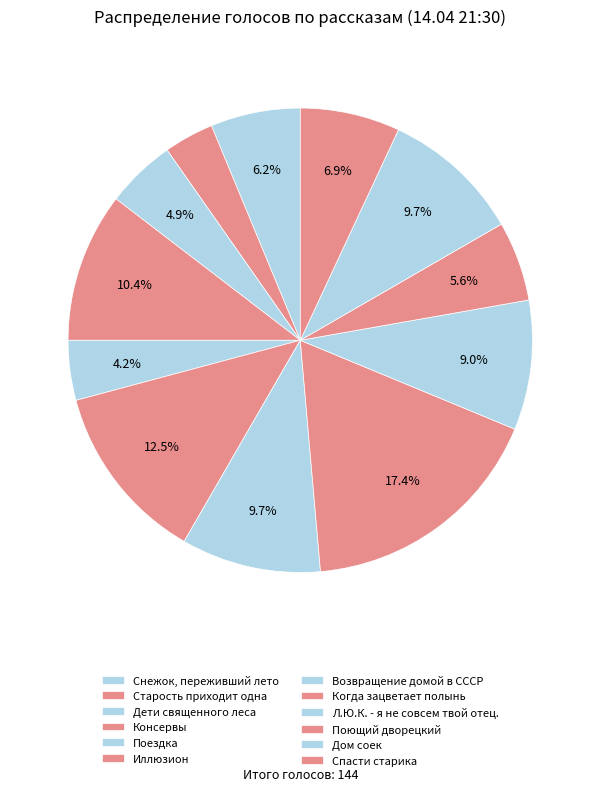

How many segments does this pie chart have?

12